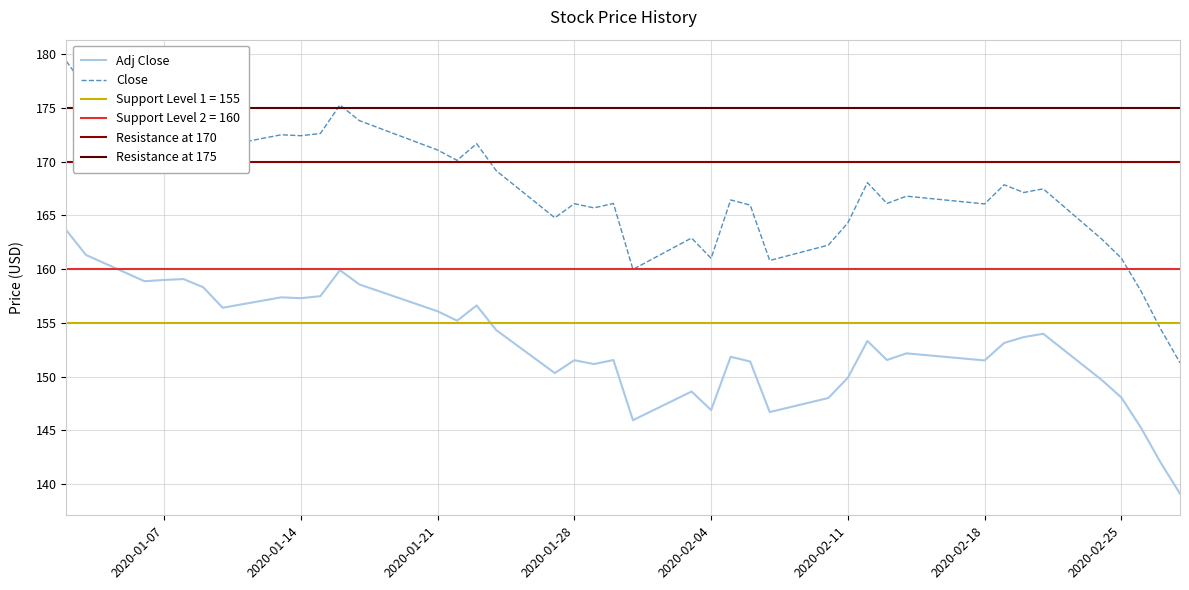

Is this an area chart (filled region under the line)?

No